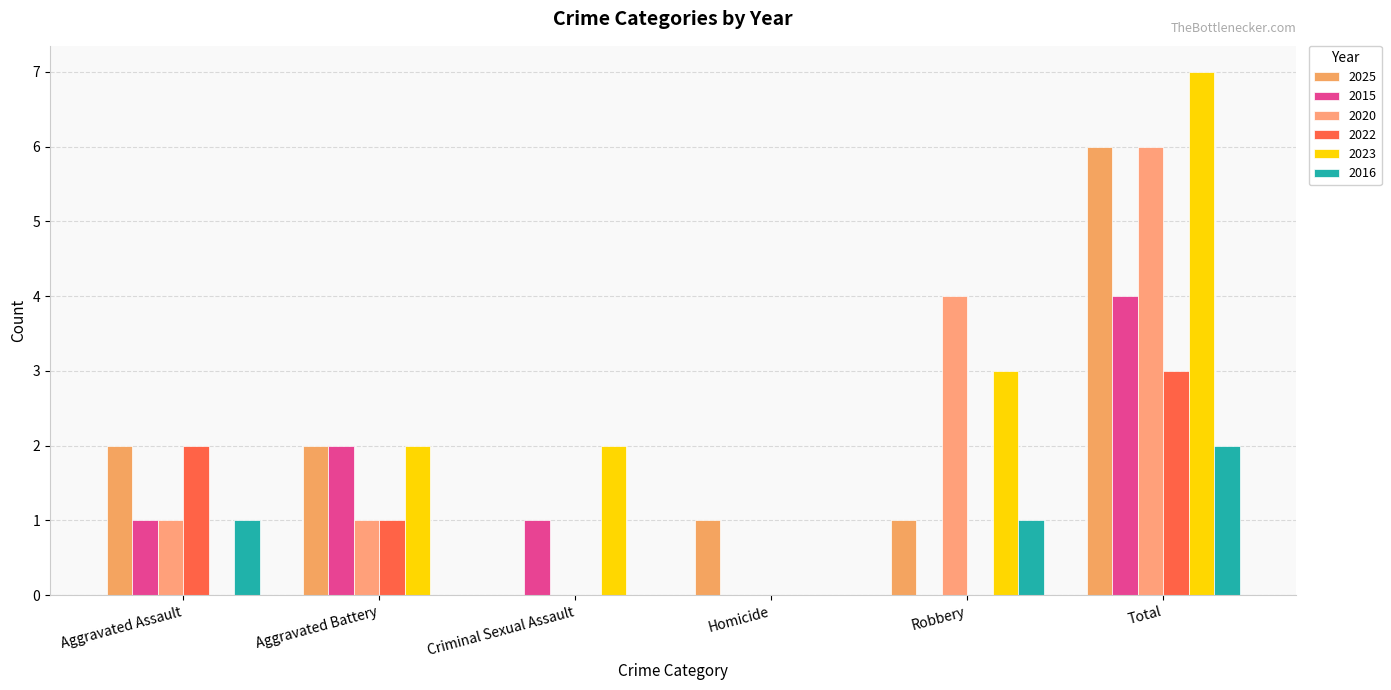

Reading left to right, transcribe all the data shown in this chart.

2025: 2	2	0	1	1	6
2015: 1	2	1	0	0	4
2020: 1	1	0	0	4	6
2022: 2	1	0	0	0	3
2023: 0	2	2	0	3	7
2016: 1	0	0	0	1	2